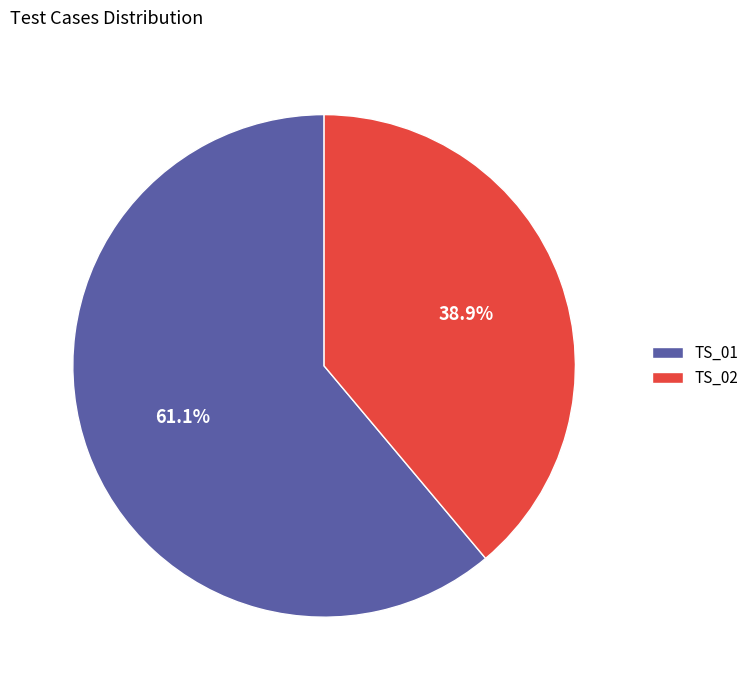

What percentage do TS_02 and TS_01 together represent?

100.0%